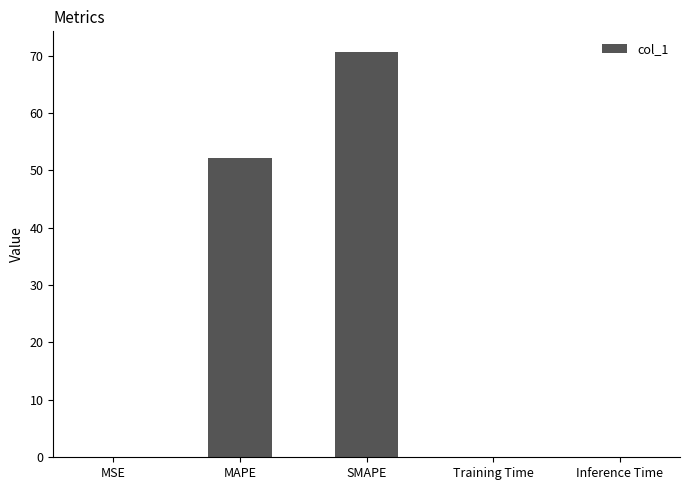

What is the change in value from SMAPE to Inference Time?

-70.6